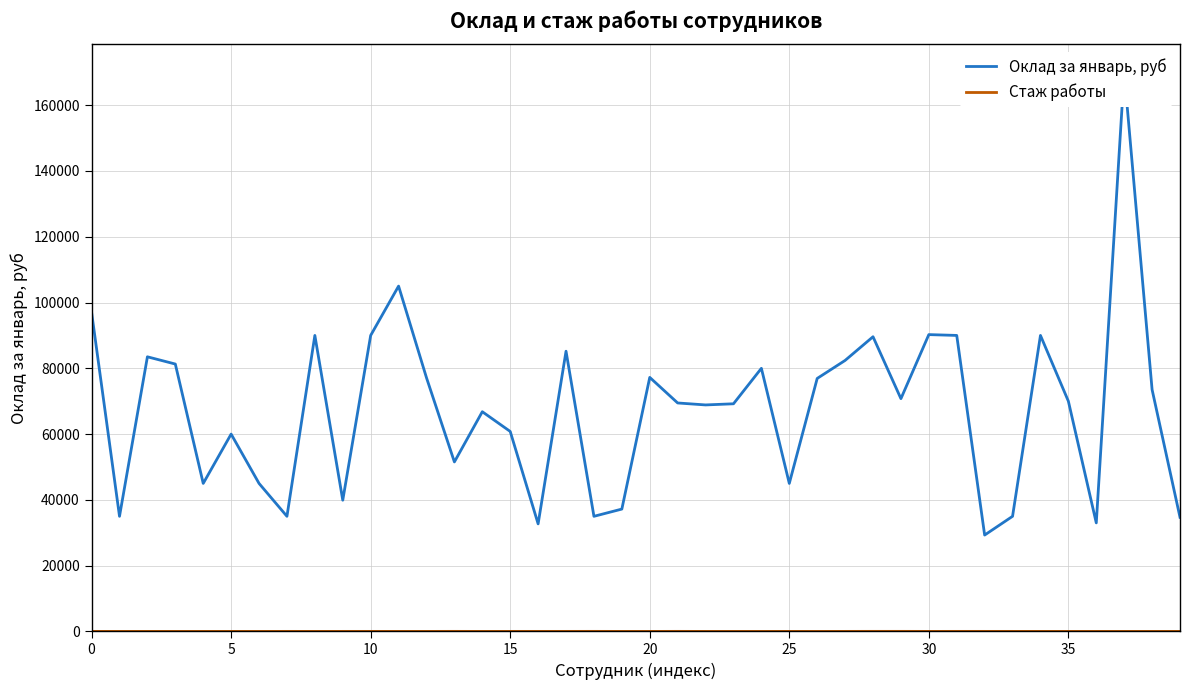

What is the label of the 4th point from the right?

36